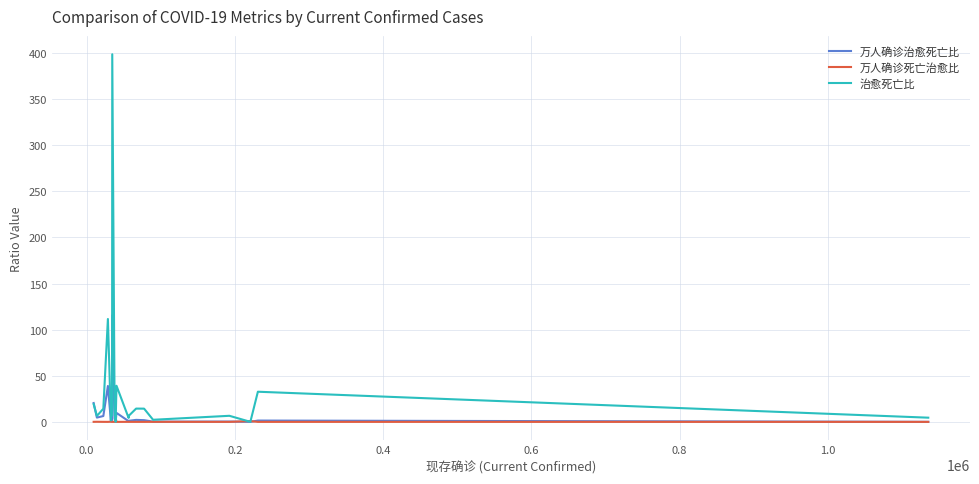

List the series in order of their overall mean, highest first.

治愈死亡比, 万人确诊治愈死亡比, 万人确诊死亡治愈比